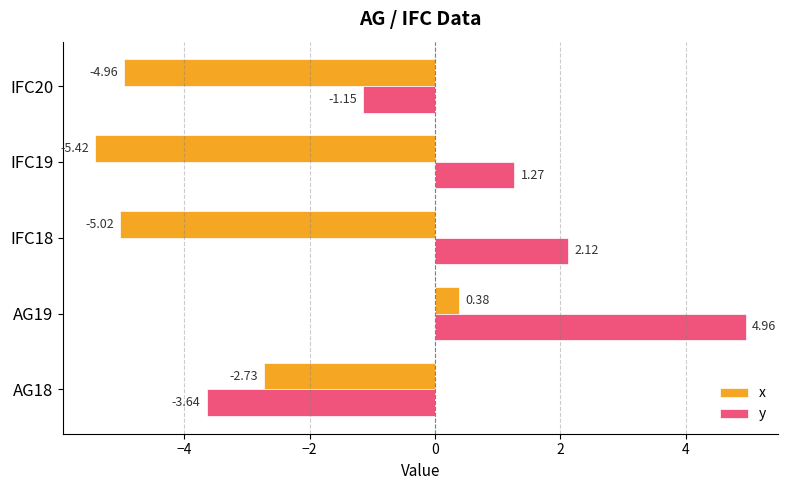

Count the number of categories in the chart.

5